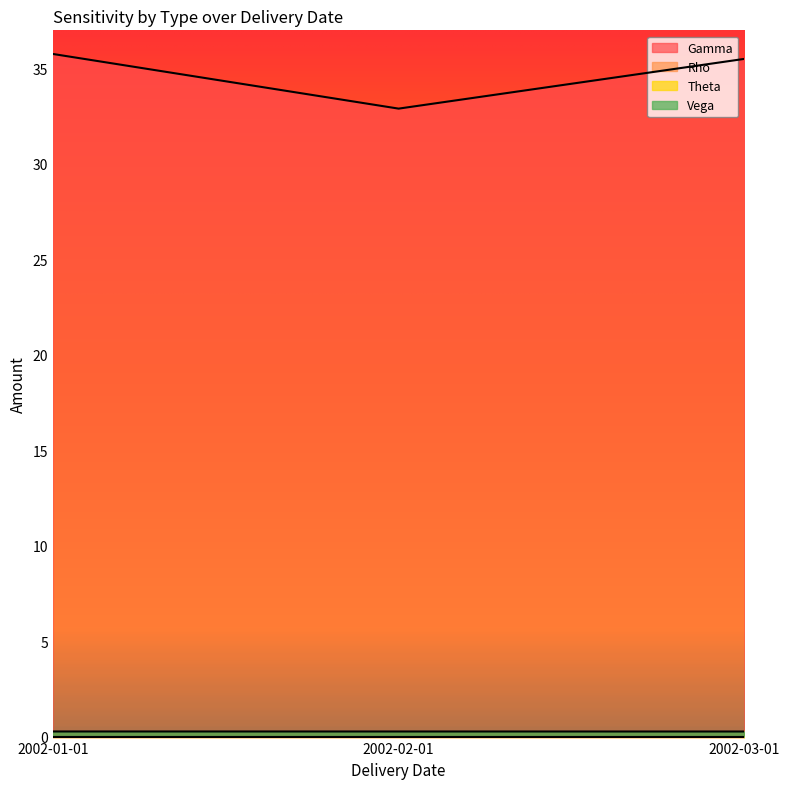

How many categories are shown in the chart?

3